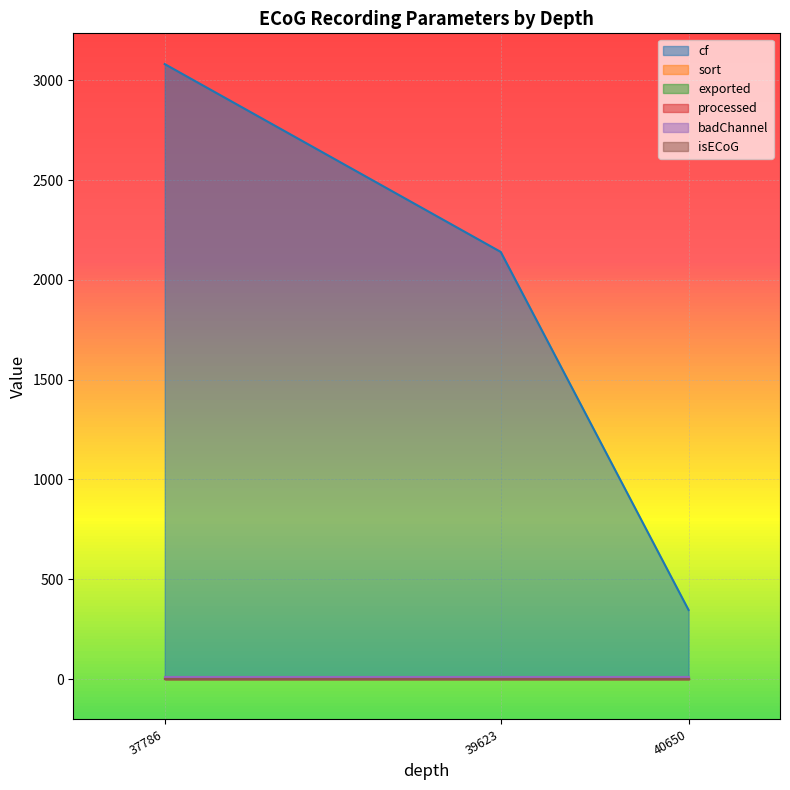

Is the value of exported at 40650 greater than the value of sort at 40650?

No